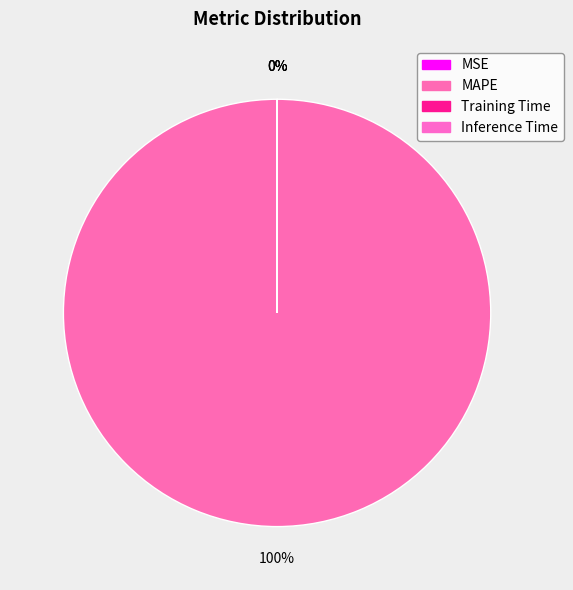

To the nearest percent, what is the difference between the MAPE and MSE slice percentages?

100%